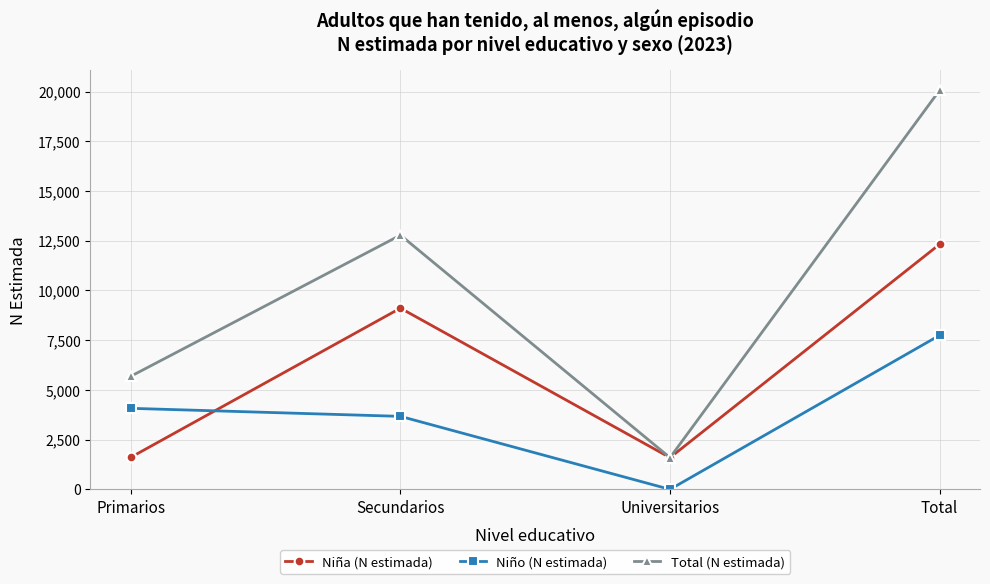

How many interior local valleys does the Total (N estimada) series have?

1